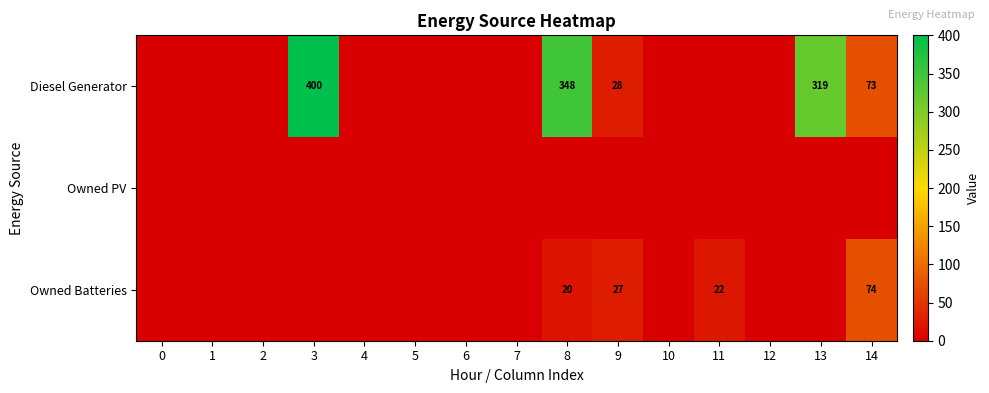

At how many categories does at least one series exceed 221?

3